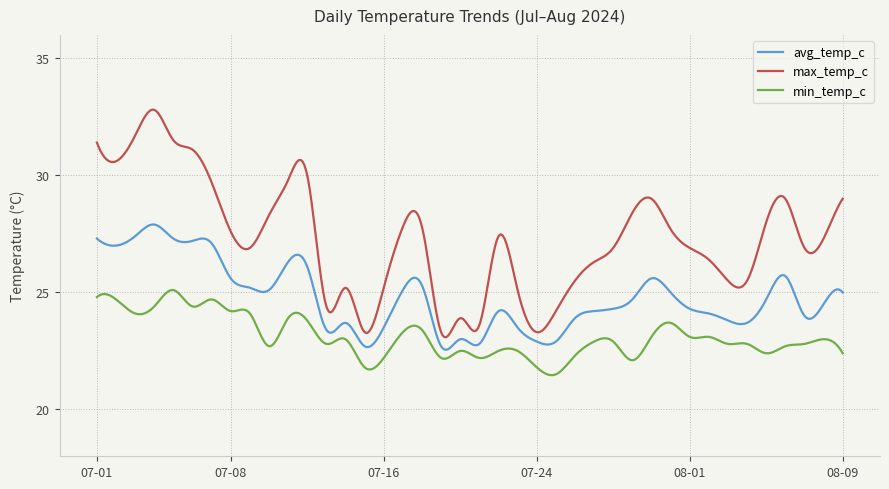

Which series has the largest total across all categories?

max_temp_c